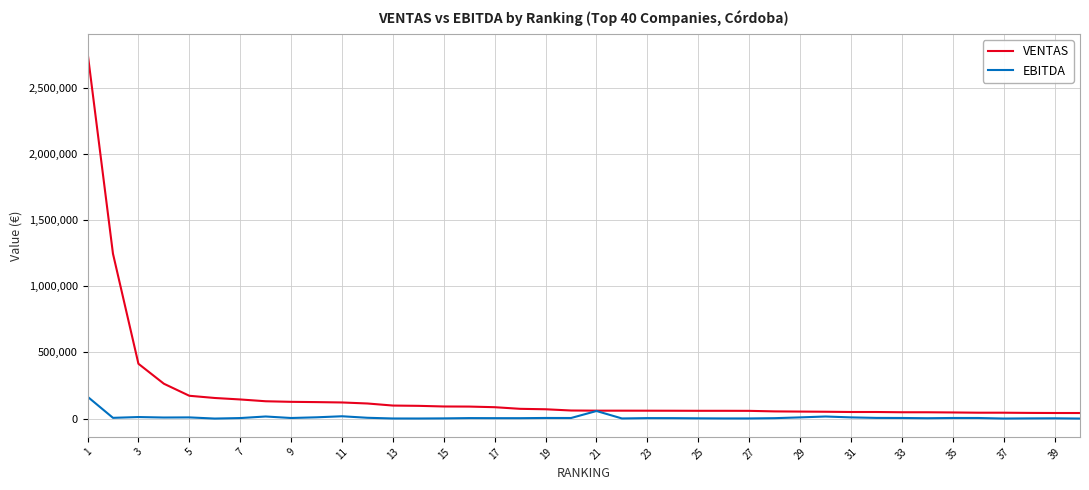

What is the greatest value displayed?

2768419